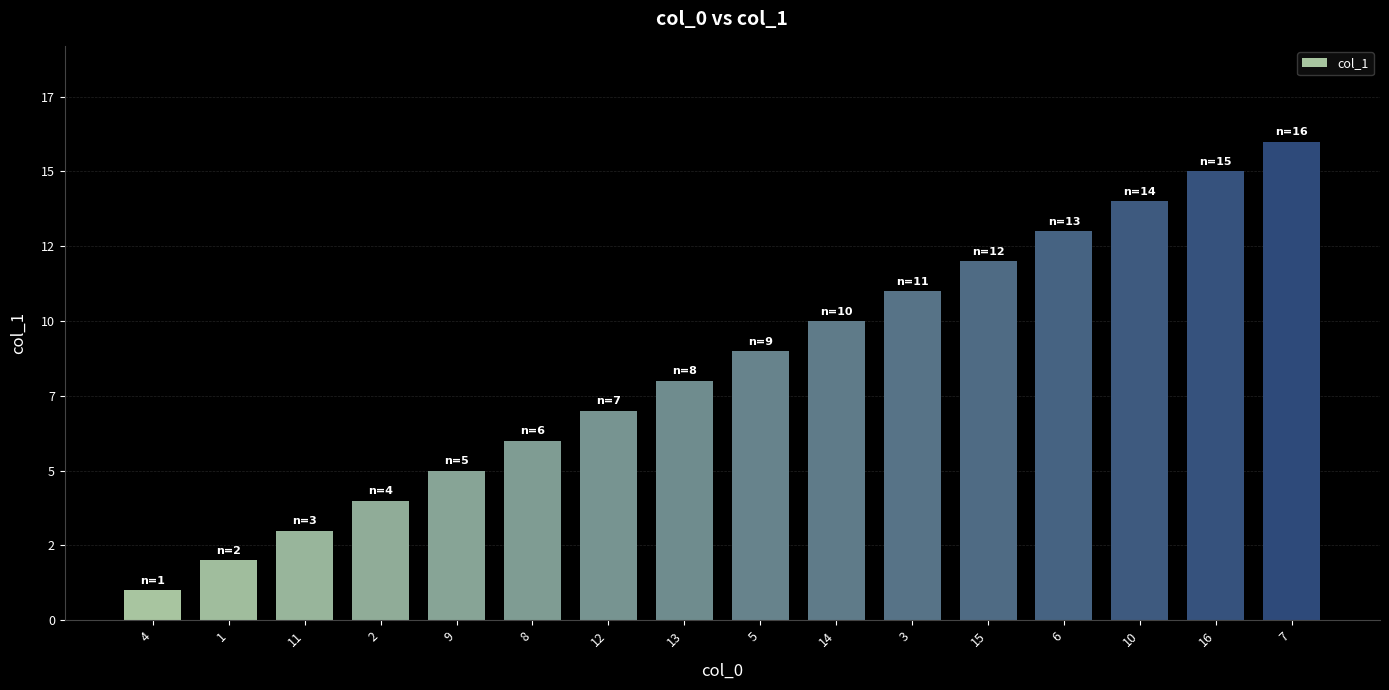

Count the number of data series in this chart.

1